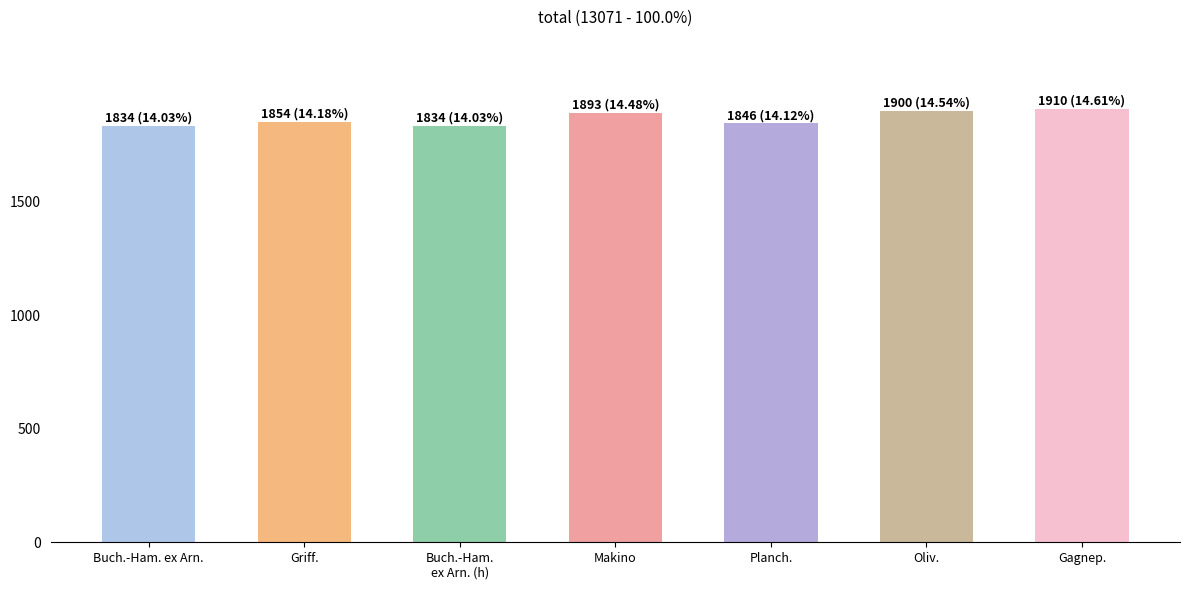

Between Gagnep. and Griff., which is larger?

Gagnep.